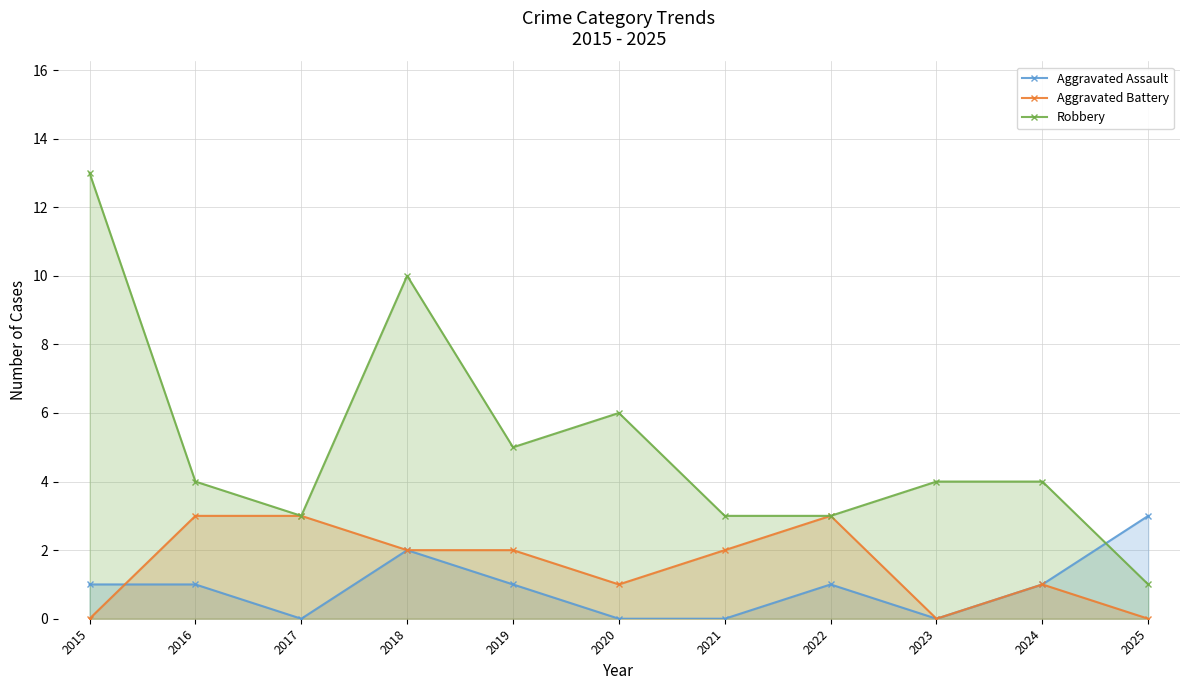

What is the average value of the Aggravated Battery series?

2